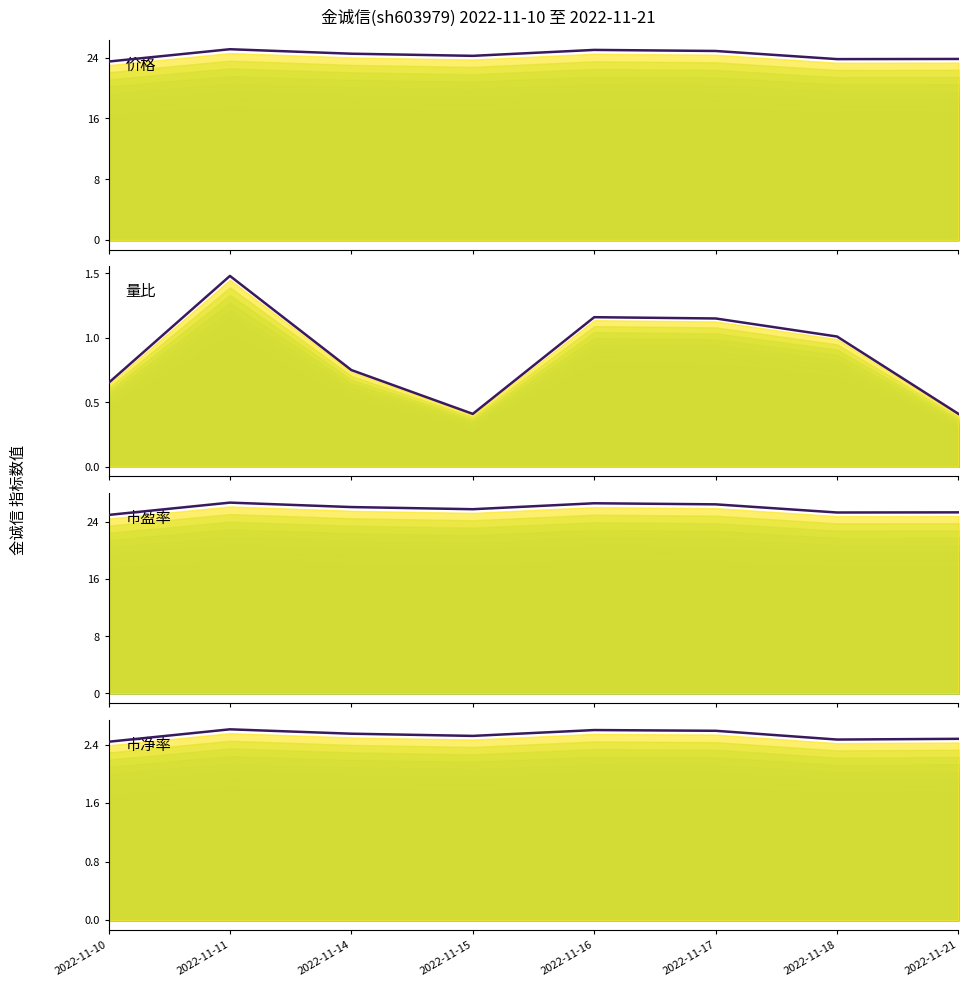

True or false: 量比 and 市盈率 cross at least once.

False